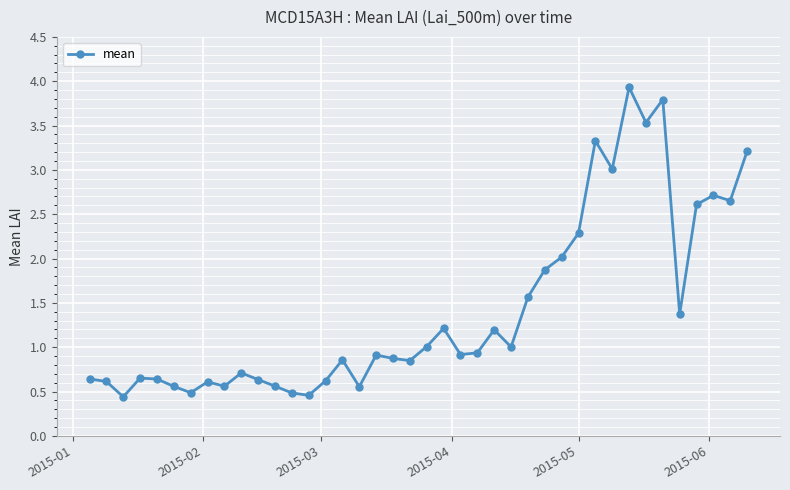

What is the average value?

1.4